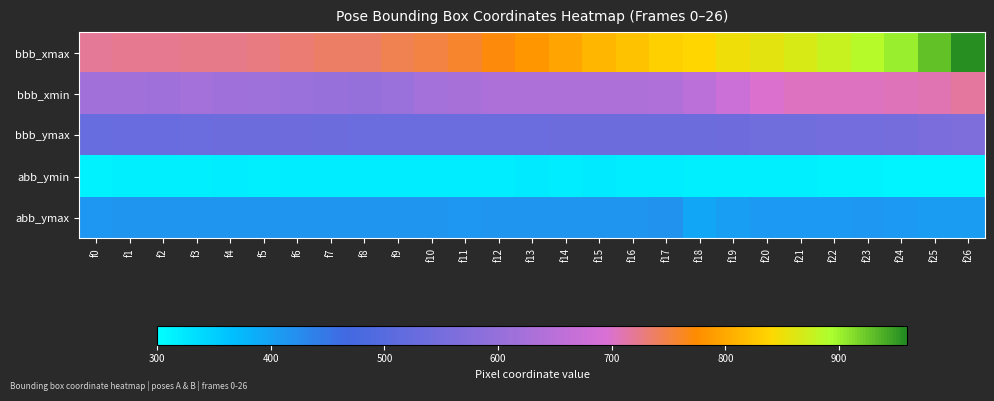

What is the greatest value displayed?

955